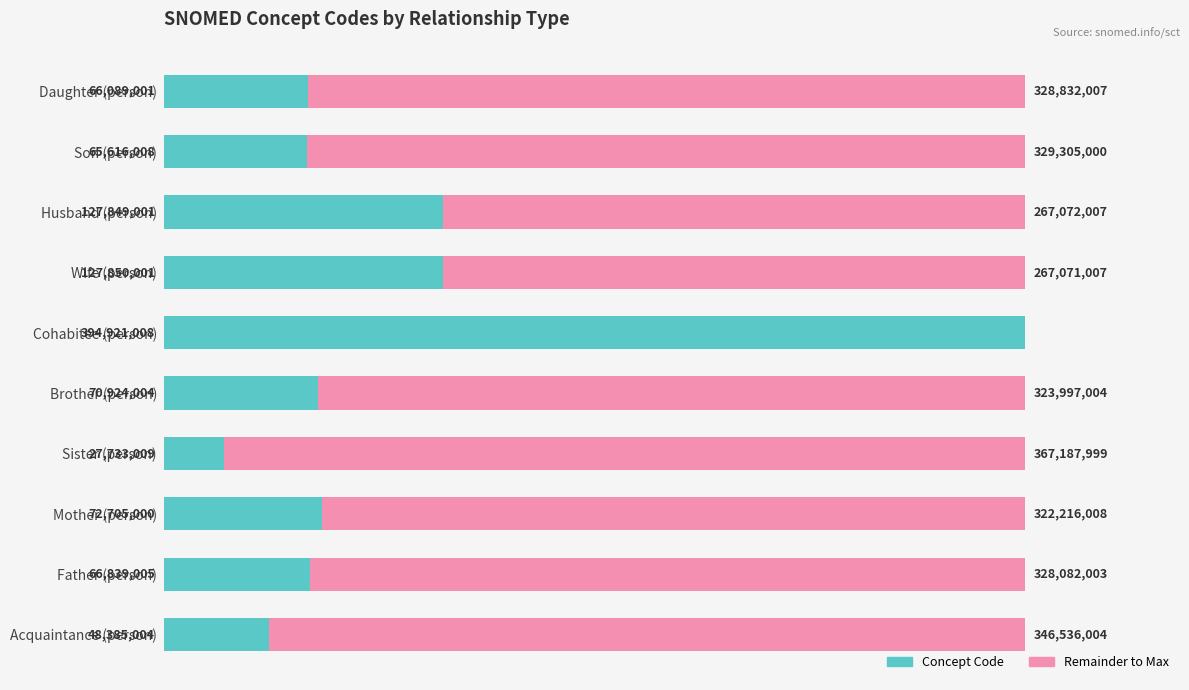

At how many categories does at least one series exceed 159316629?

10